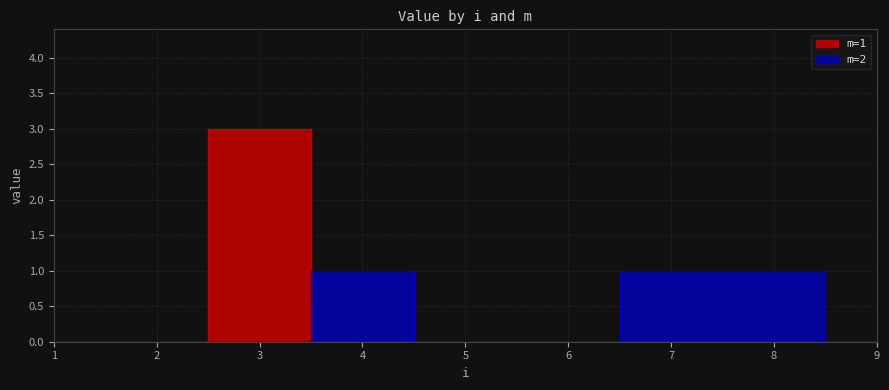

True or false: m=1 has a value of 0 at 2.

True